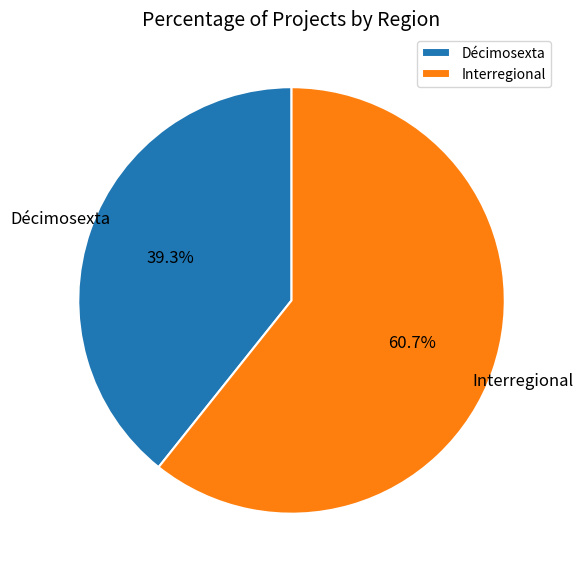

How many segments does this pie chart have?

2